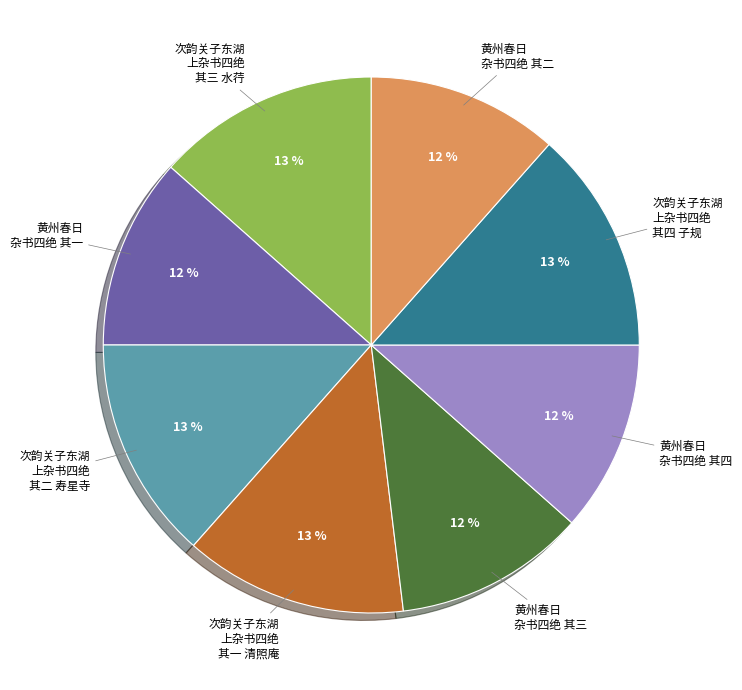

Does any single category account for the majority?

No